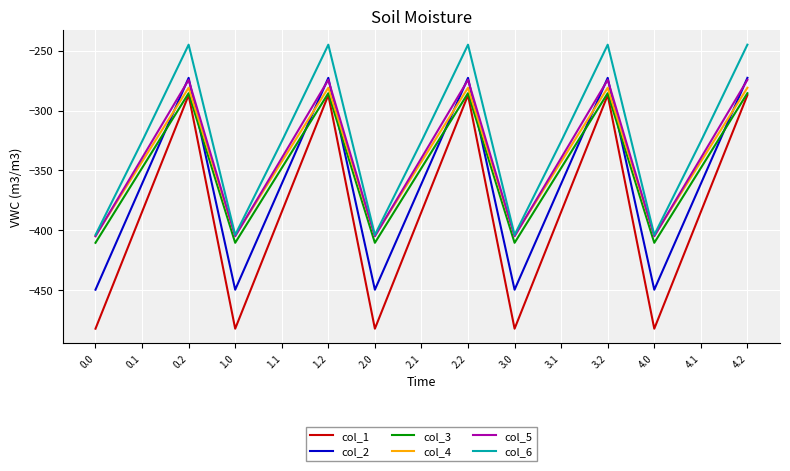

What position from the right is 0.0?

15